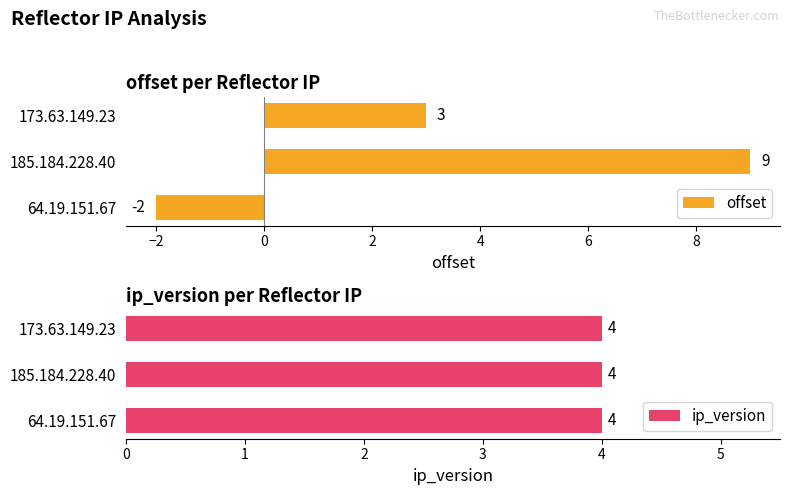

At which label is offset closest to 3?

173.63.149.23